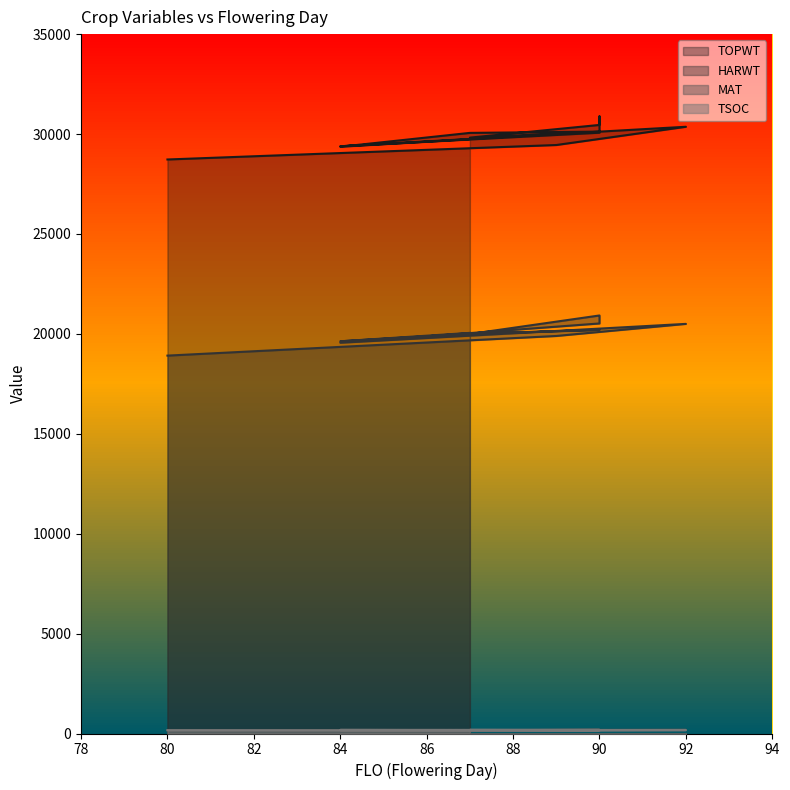

Rank the series at 90 from lowest to highest value.

TSOC, MAT, HARWT, TOPWT